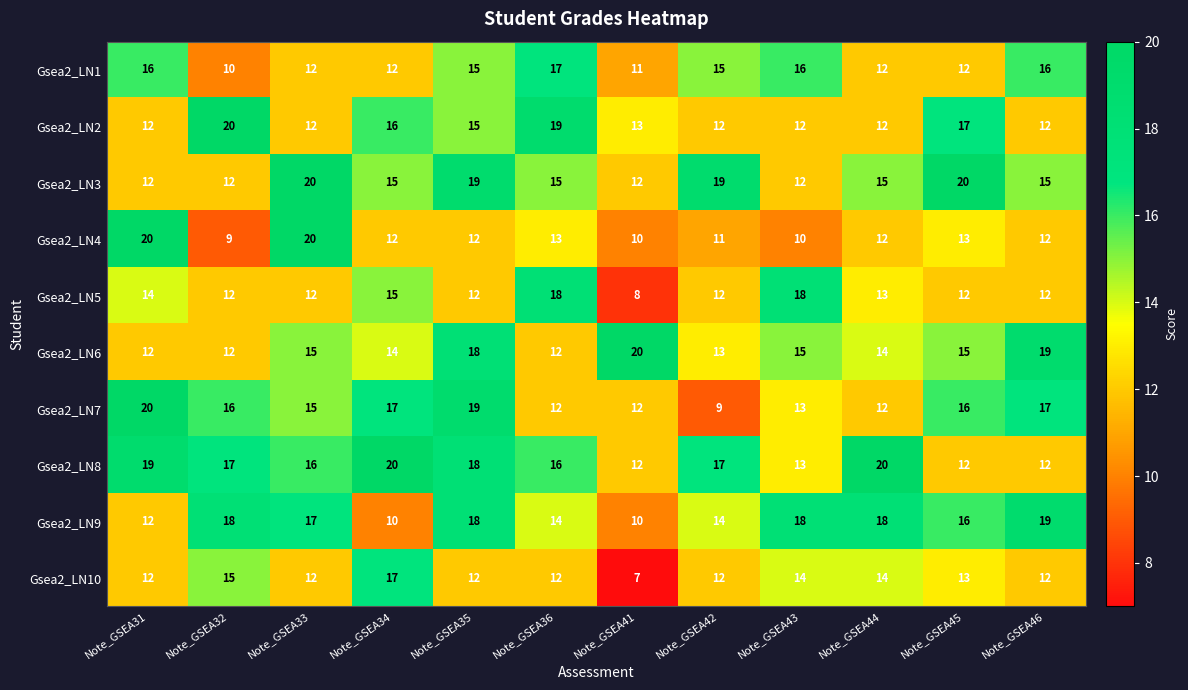

What is the total value across all series at Note_GSEA35?

158